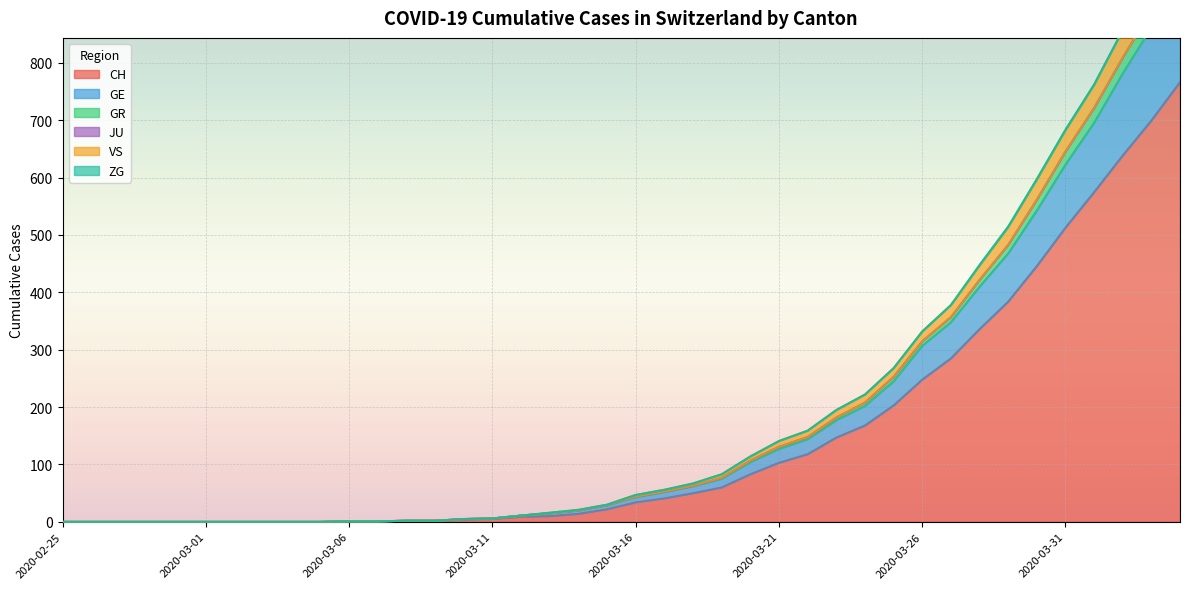

What is the maximum value shown in the chart?

1025